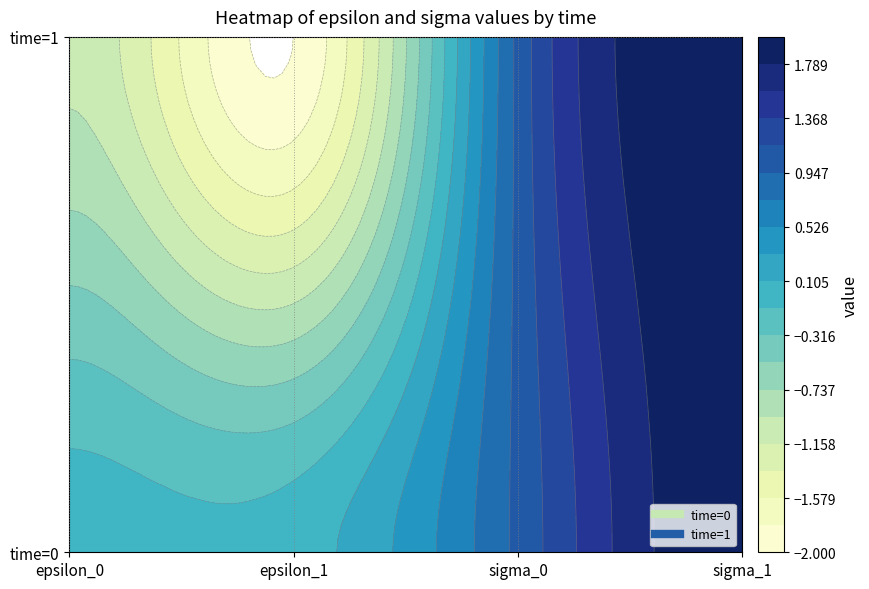

How many values in 1 are above zero?

2